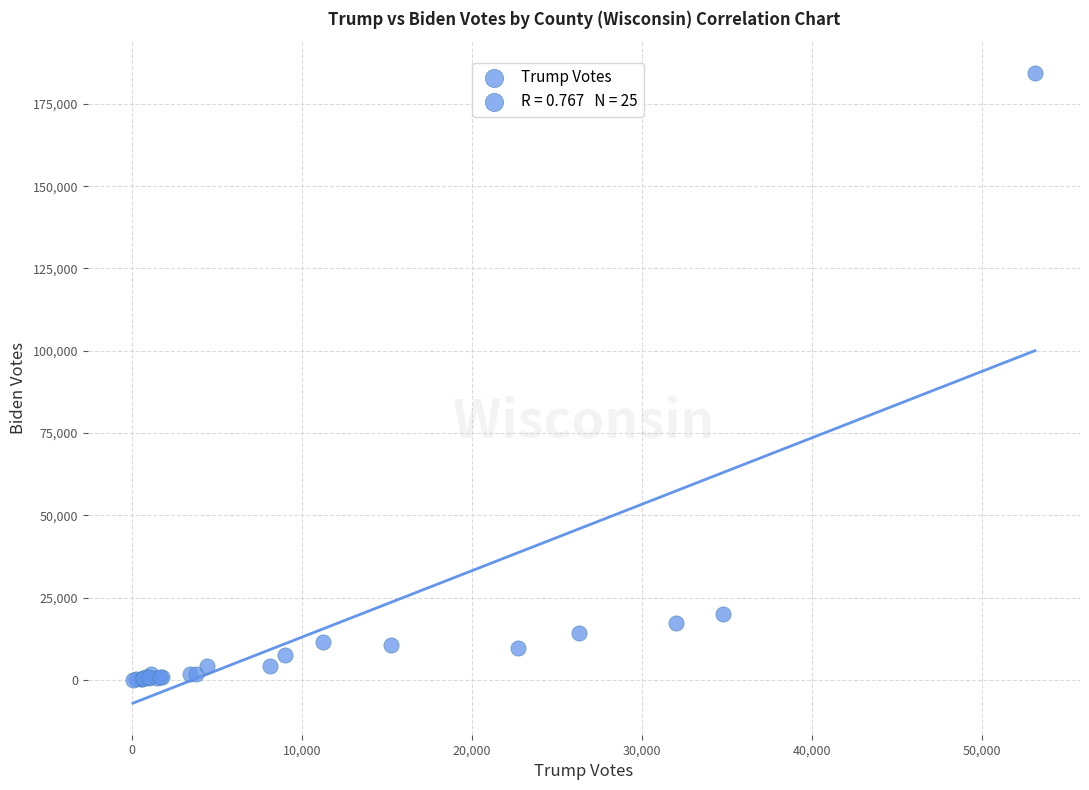

What Y value in the scatter plot is closest to 92251?

20114